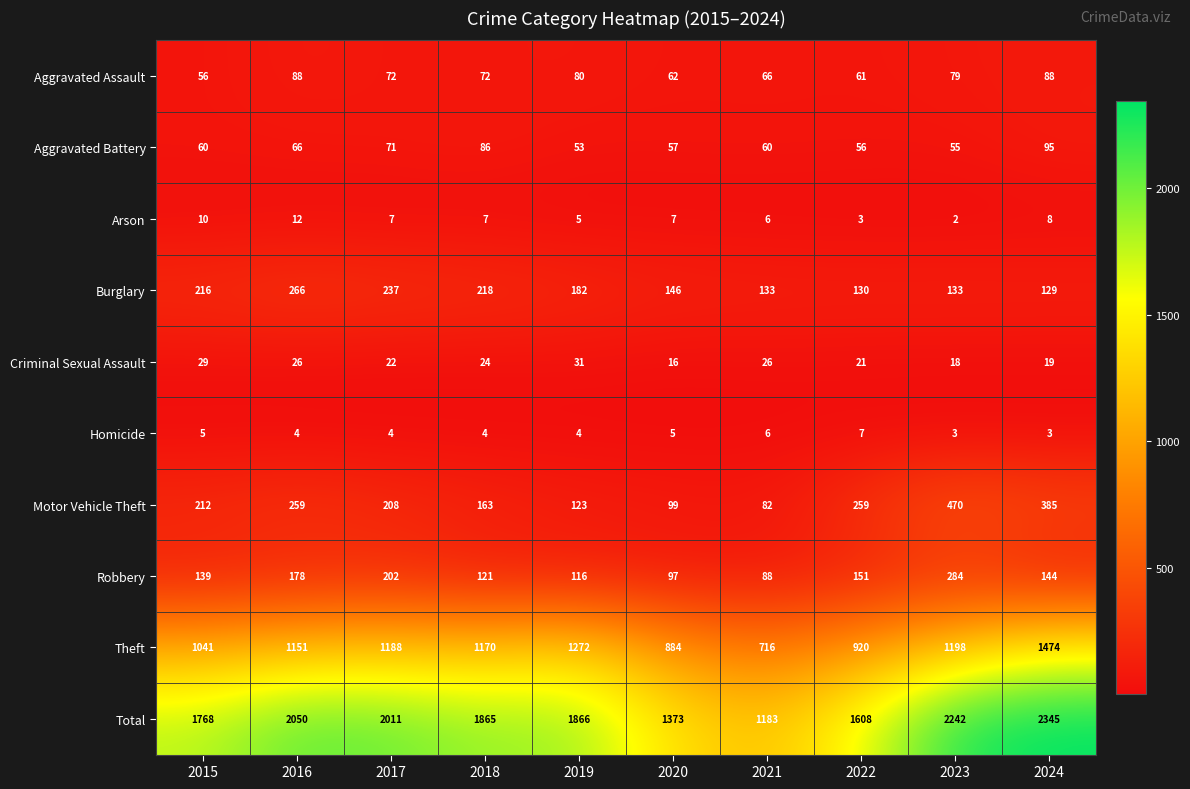

Between 2019 and 2022, which series saw the biggest shift?

Theft